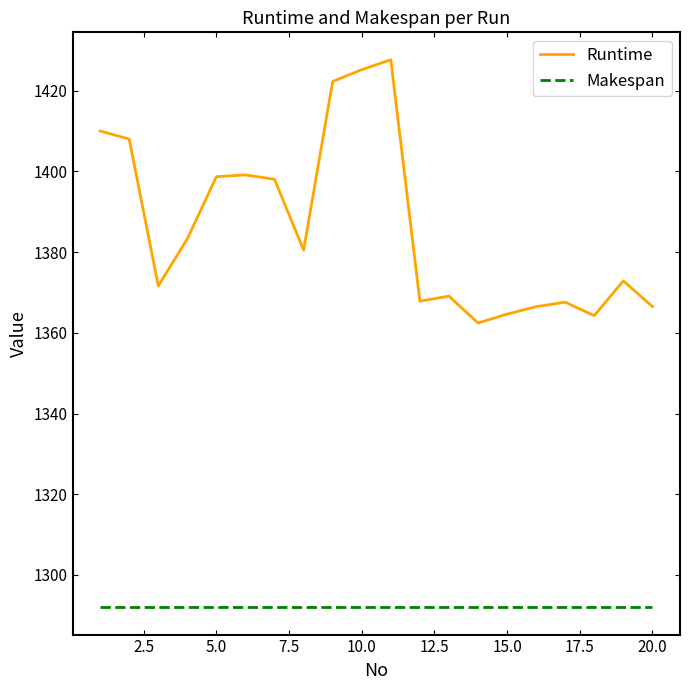

What is the lowest value of the Runtime series?

1362.4